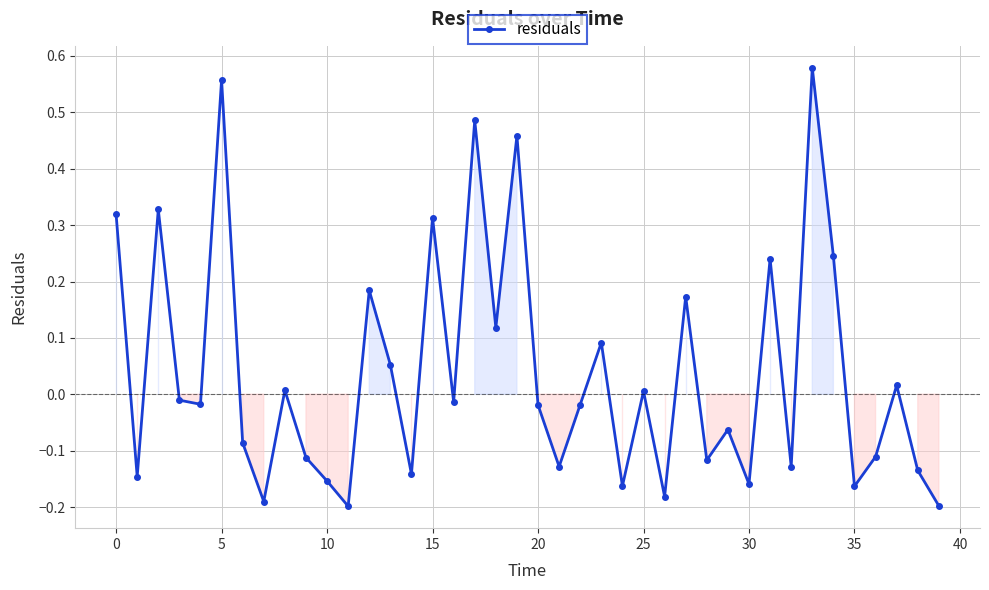

True or false: the data has more than 0 interior local peaks.

True